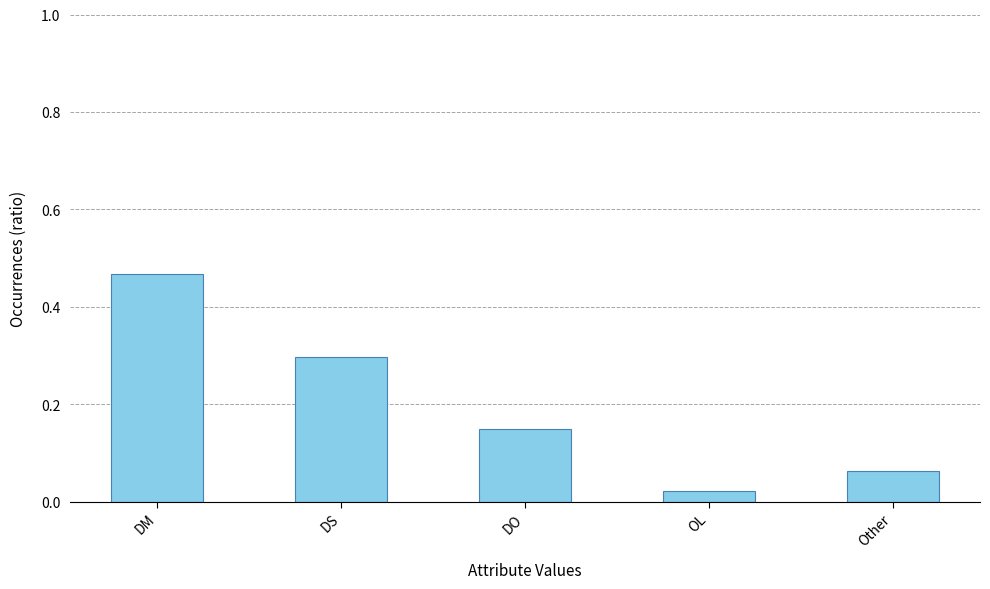

What is the difference between the maximum and minimum values?

0.4